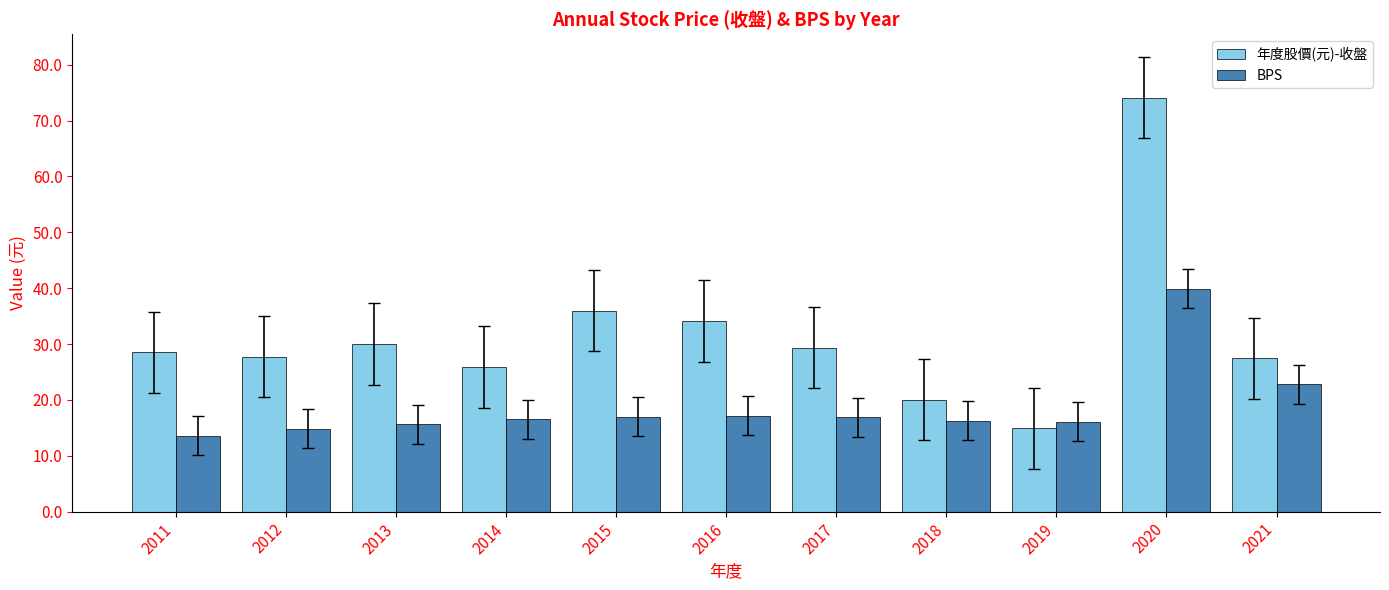

Which category has the lowest value in the 年度股價(元)-收盤 series?

2019